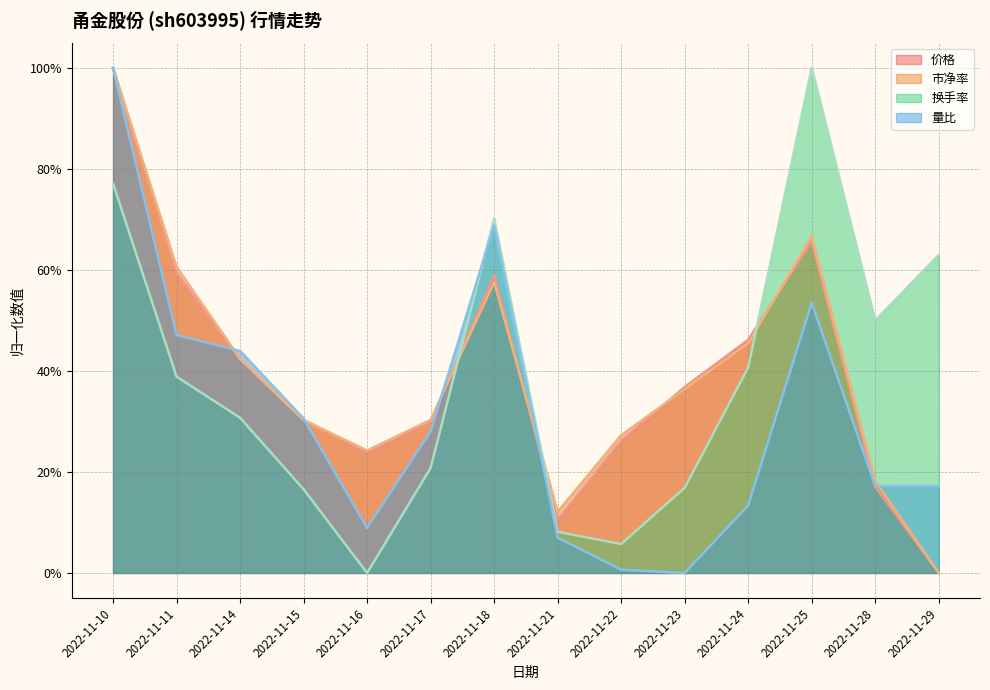

Reading left to right, extract all data points from this chart.

价格: 2022-11-10=1.0	2022-11-11=0.6	2022-11-14=0.4	2022-11-15=0.3	2022-11-16=0.2	2022-11-17=0.3	2022-11-18=0.6	2022-11-21=0.1	2022-11-22=0.3	2022-11-23=0.4	2022-11-24=0.5	2022-11-25=0.7	2022-11-28=0.2	2022-11-29=0.0
市净率: 2022-11-10=1.0	2022-11-11=0.6	2022-11-14=0.4	2022-11-15=0.3	2022-11-16=0.2	2022-11-17=0.3	2022-11-18=0.6	2022-11-21=0.1	2022-11-22=0.3	2022-11-23=0.4	2022-11-24=0.5	2022-11-25=0.7	2022-11-28=0.2	2022-11-29=0.0
换手率: 2022-11-10=0.8	2022-11-11=0.4	2022-11-14=0.3	2022-11-15=0.2	2022-11-16=0.0	2022-11-17=0.2	2022-11-18=0.7	2022-11-21=0.1	2022-11-22=0.1	2022-11-23=0.2	2022-11-24=0.4	2022-11-25=1.0	2022-11-28=0.5	2022-11-29=0.6
量比: 2022-11-10=1.0	2022-11-11=0.5	2022-11-14=0.4	2022-11-15=0.3	2022-11-16=0.1	2022-11-17=0.3	2022-11-18=0.7	2022-11-21=0.1	2022-11-22=0.0	2022-11-23=0.0	2022-11-24=0.1	2022-11-25=0.5	2022-11-28=0.2	2022-11-29=0.2